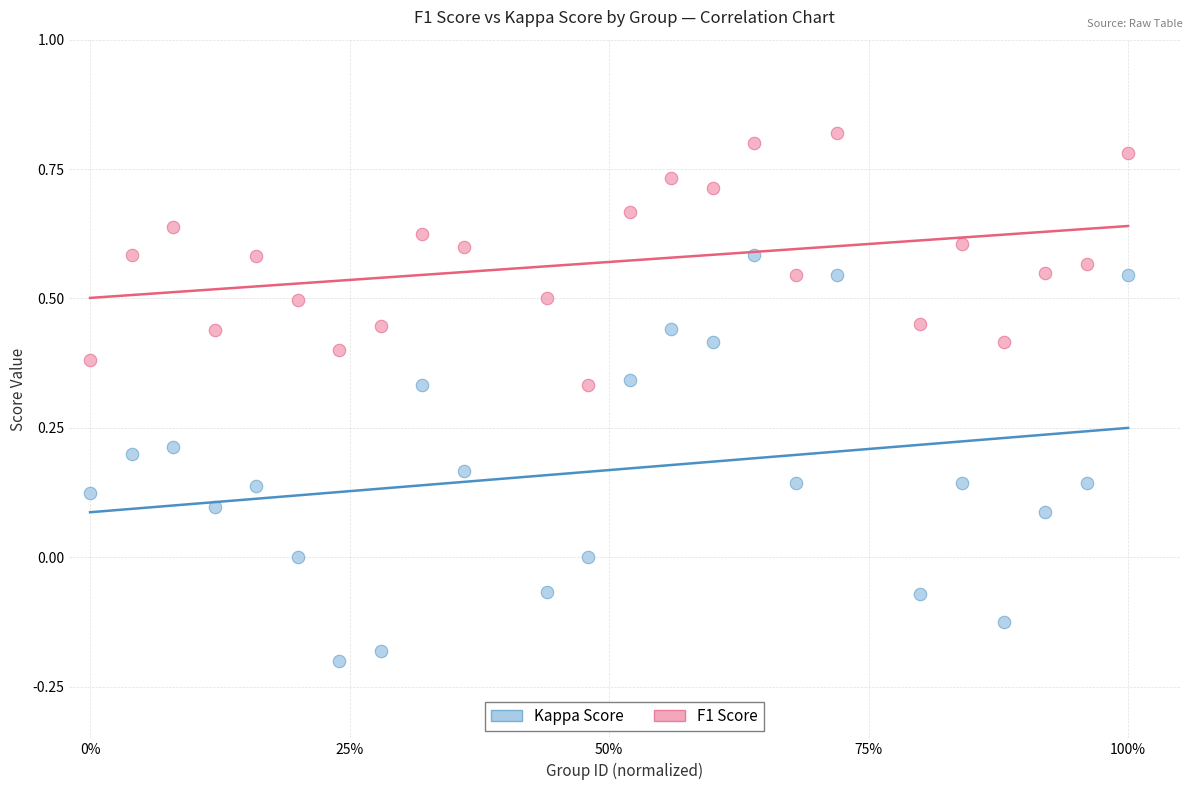

Across all data points, what is the range of X values (max minus min)?

1.0